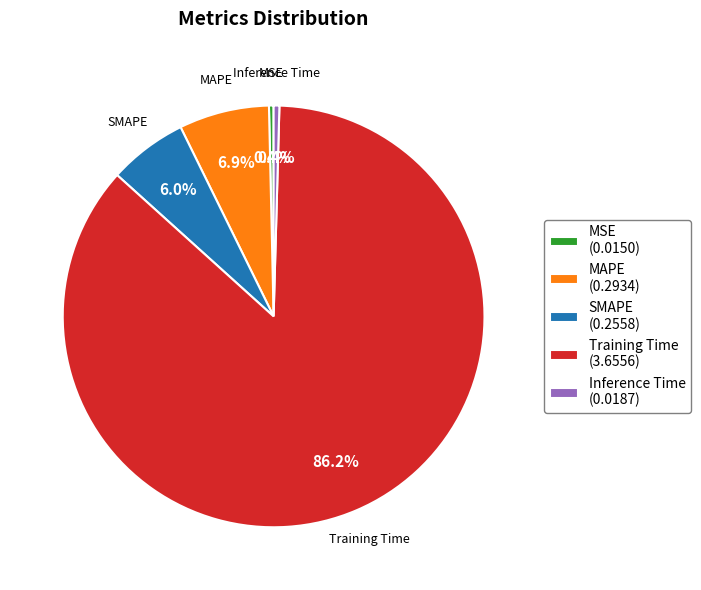

Combined, do Inference Time (0.0187) and MAPE (0.2934) account for over 50%?

No